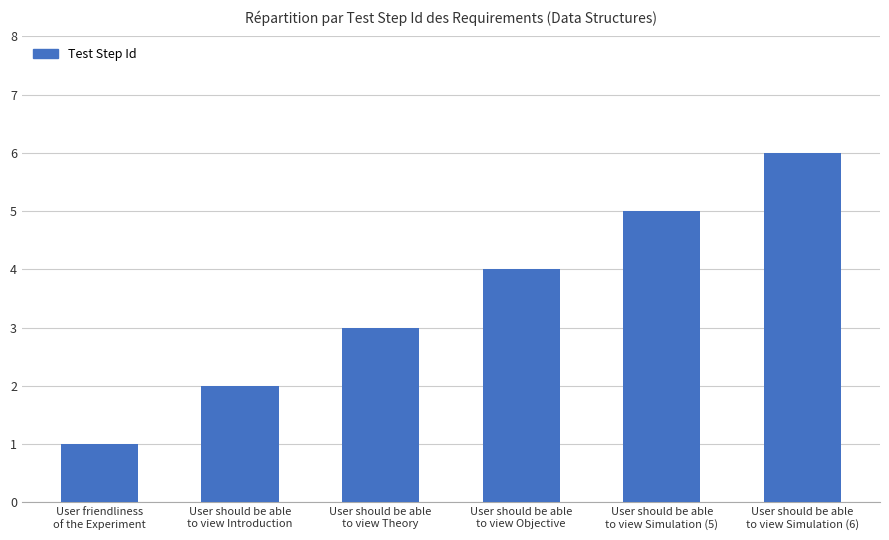

The chart shows a value of 3 at User should be able
to view Theory. True or false?

True